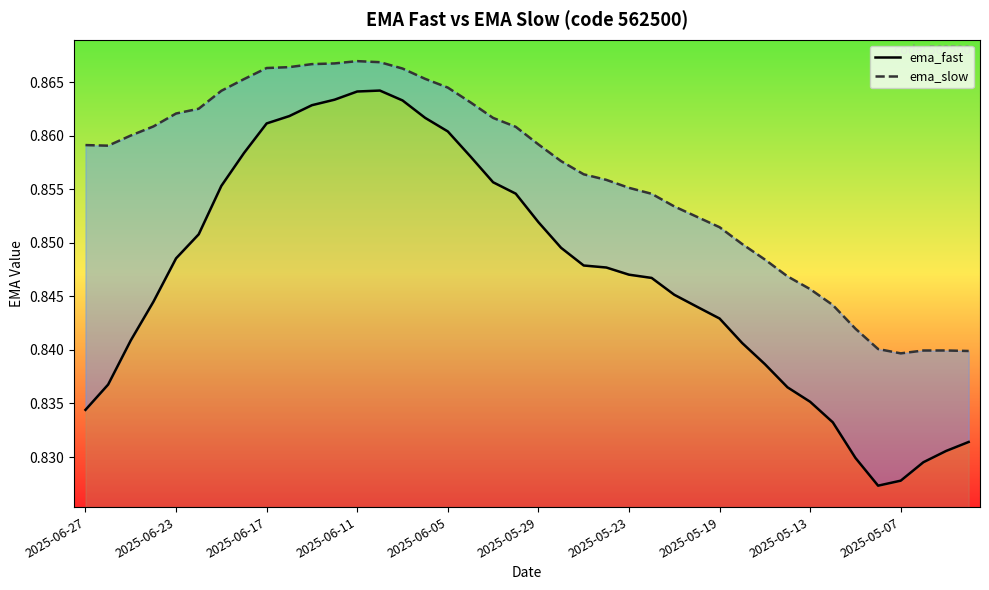

Which series changed the most between 2025-05-29 and 15?

ema_fast